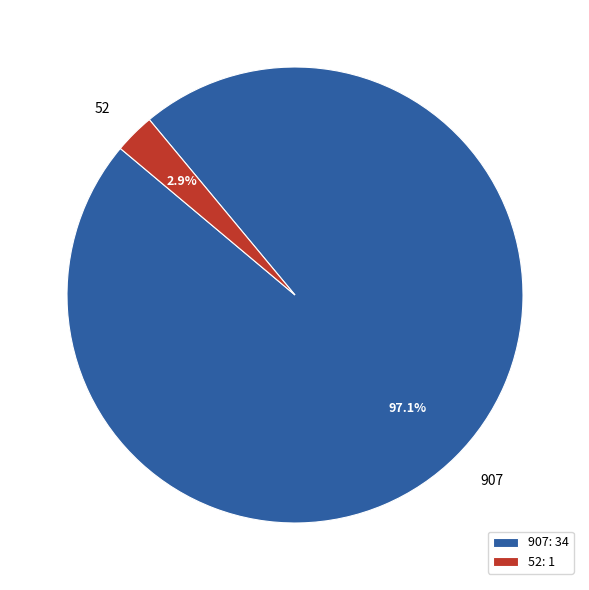

To the nearest percent, what is the difference between the 907 and 52 slice percentages?

94%